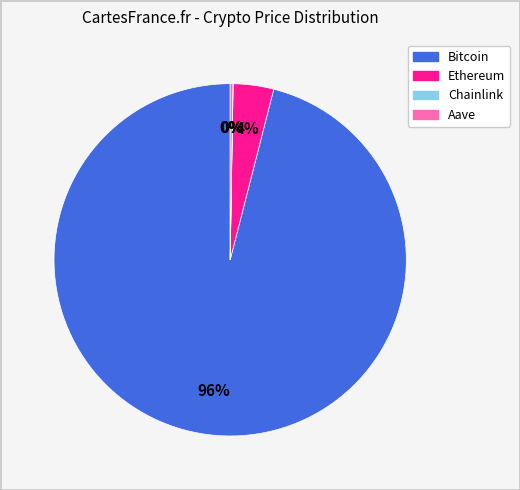

The Bitcoin slice represents 96% of the pie. True or false?

True